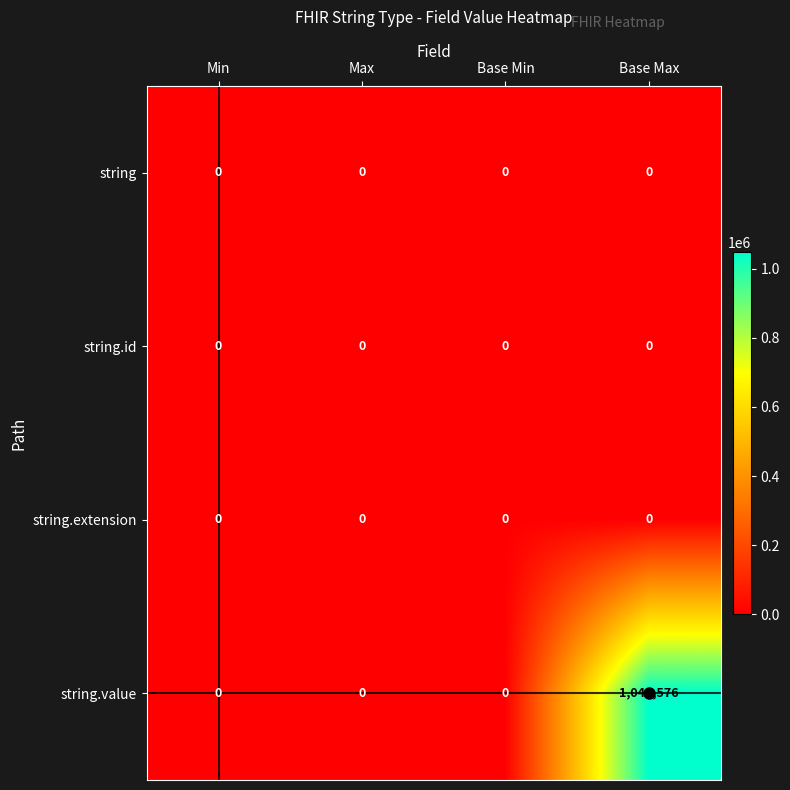

Between Base Min and Base Max, which series saw the biggest shift?

string.value